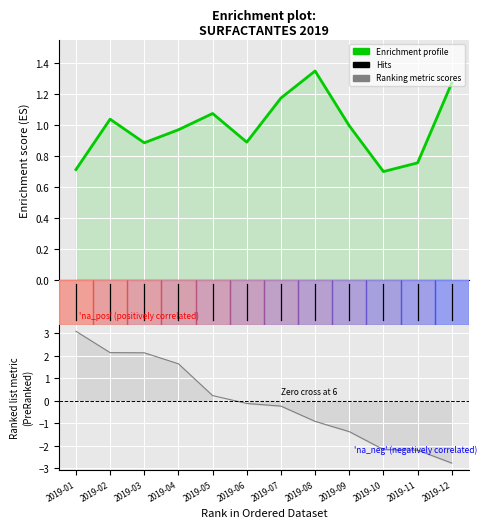

Which series has the largest range (max minus min)?

Ranking metric scores